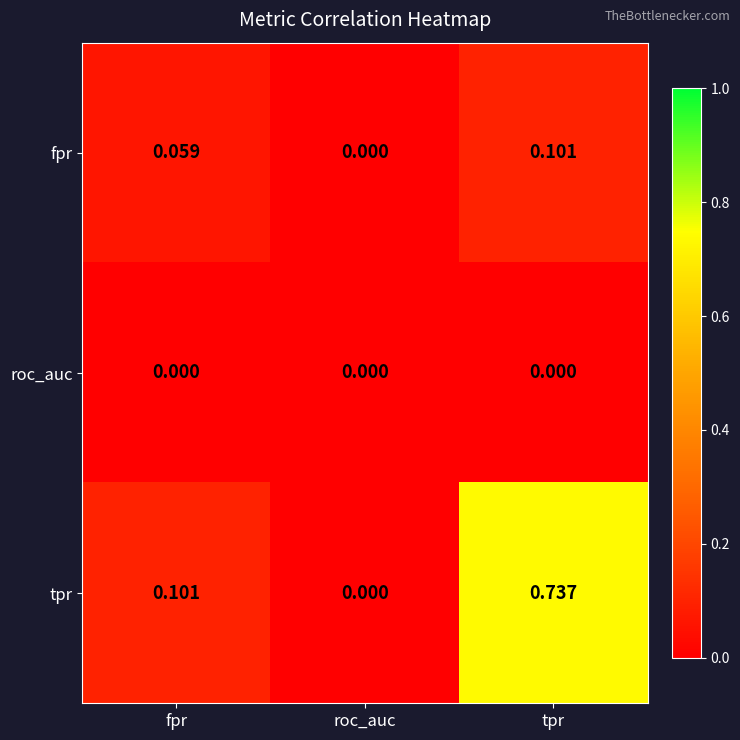

Is the value of roc_auc at tpr greater than the value of tpr at tpr?

No